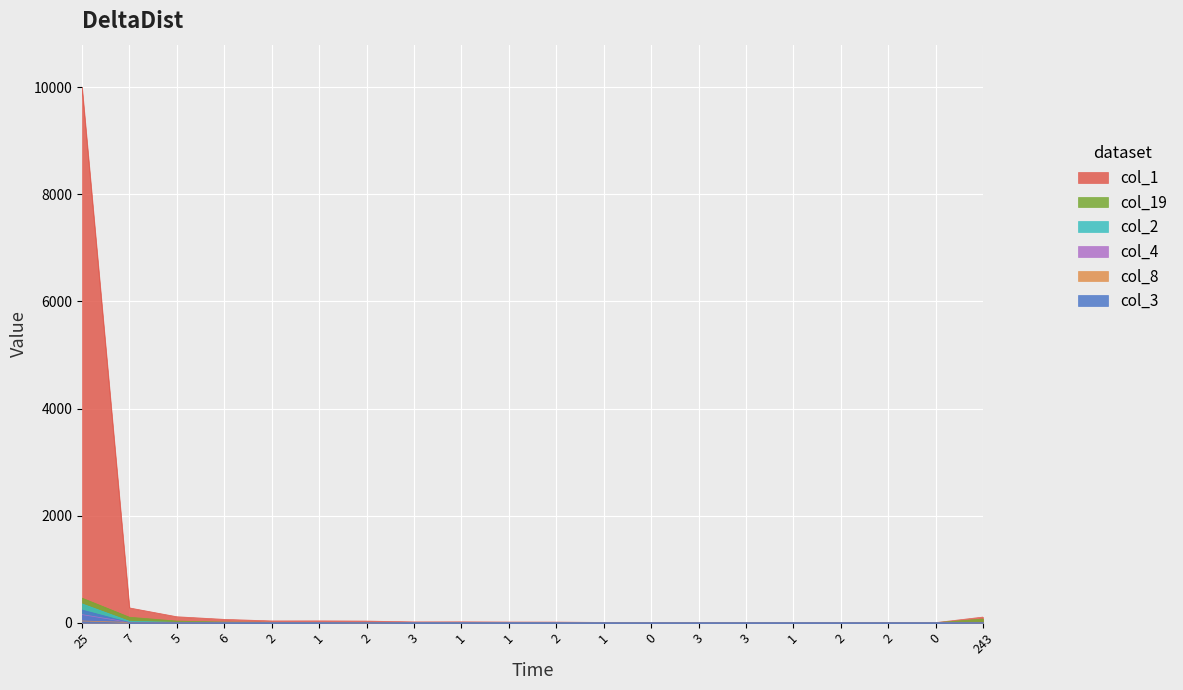

At which label does col_2 first exceed 3?

25